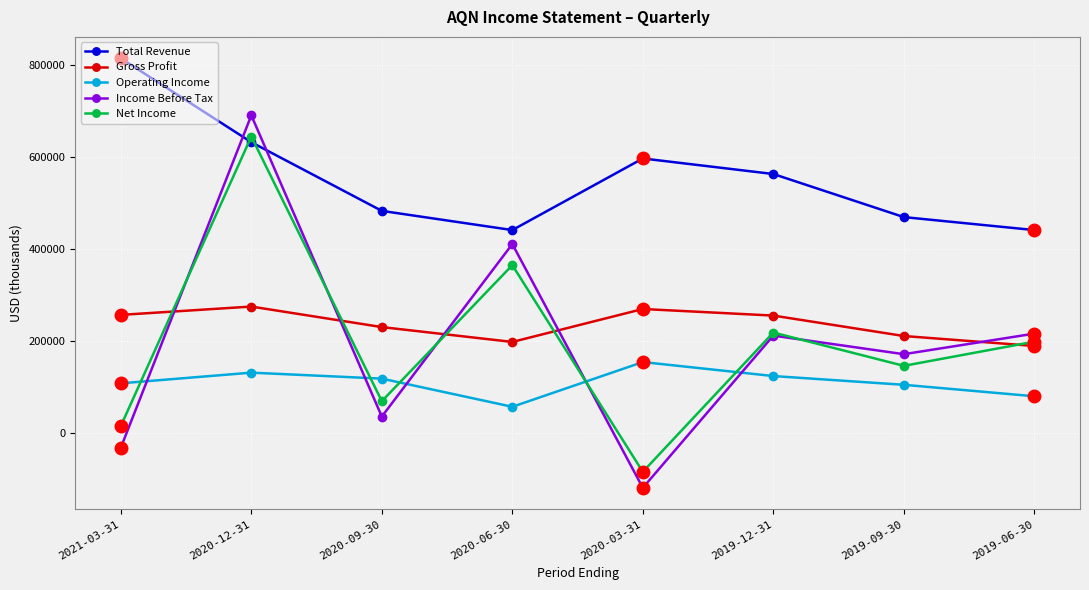

Between which two adjacent categories do Net Income and Gross Profit first intersect?

2021-03-31 and 2020-12-31